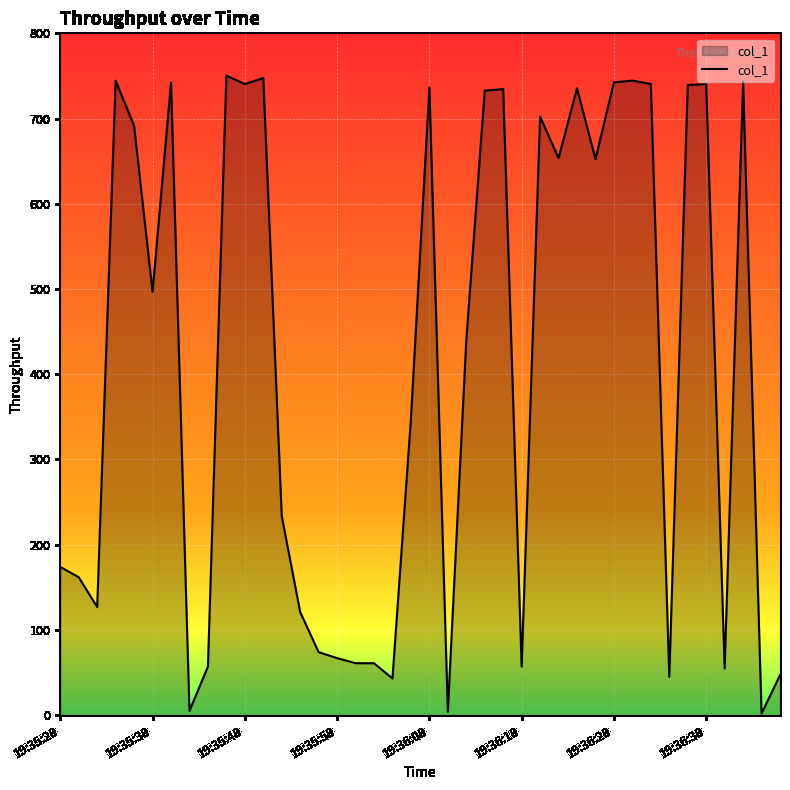

What is the maximum value shown in the chart?

750.4